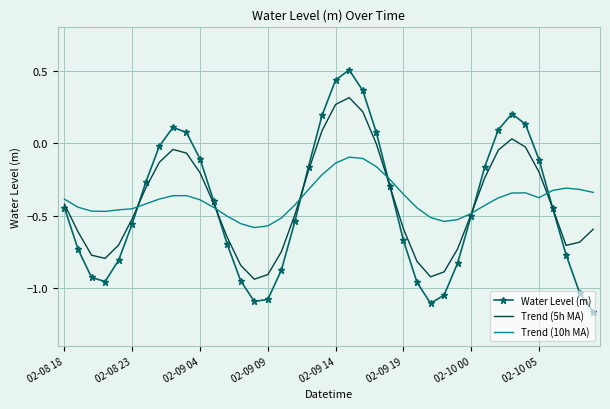

How many categories are shown in the chart?

40